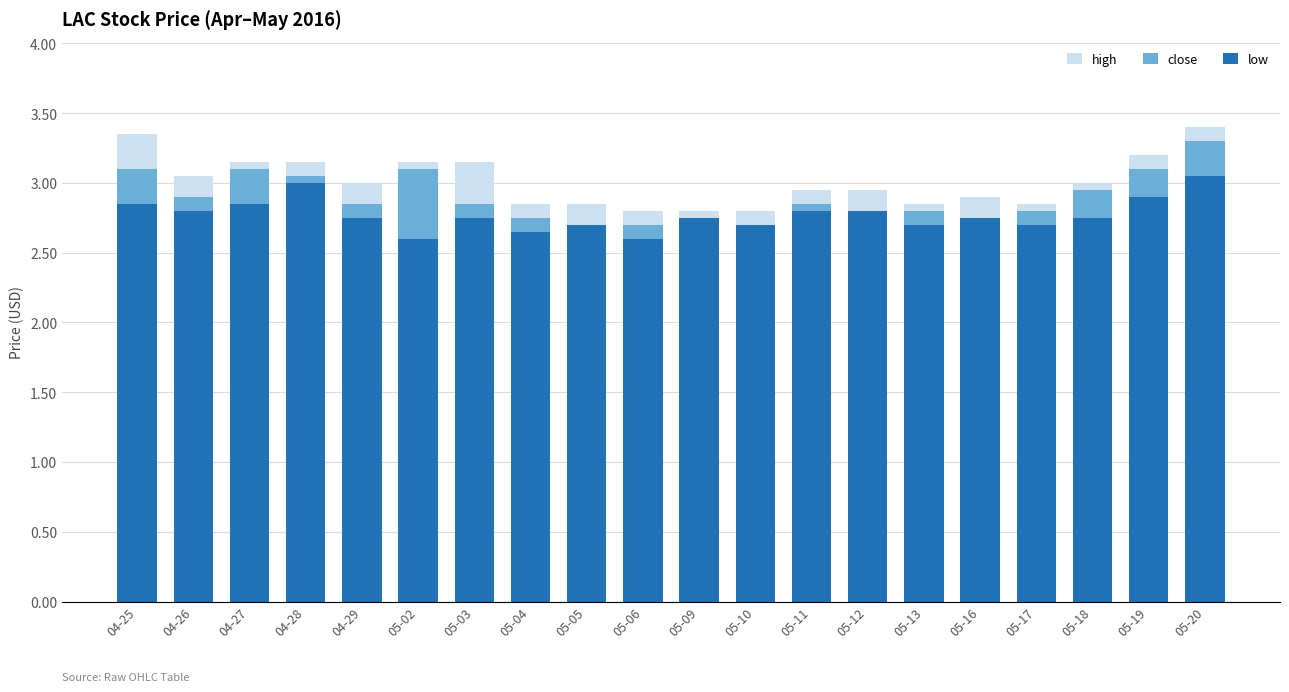

Is it true that high equals 4.6 at 04-26?

False